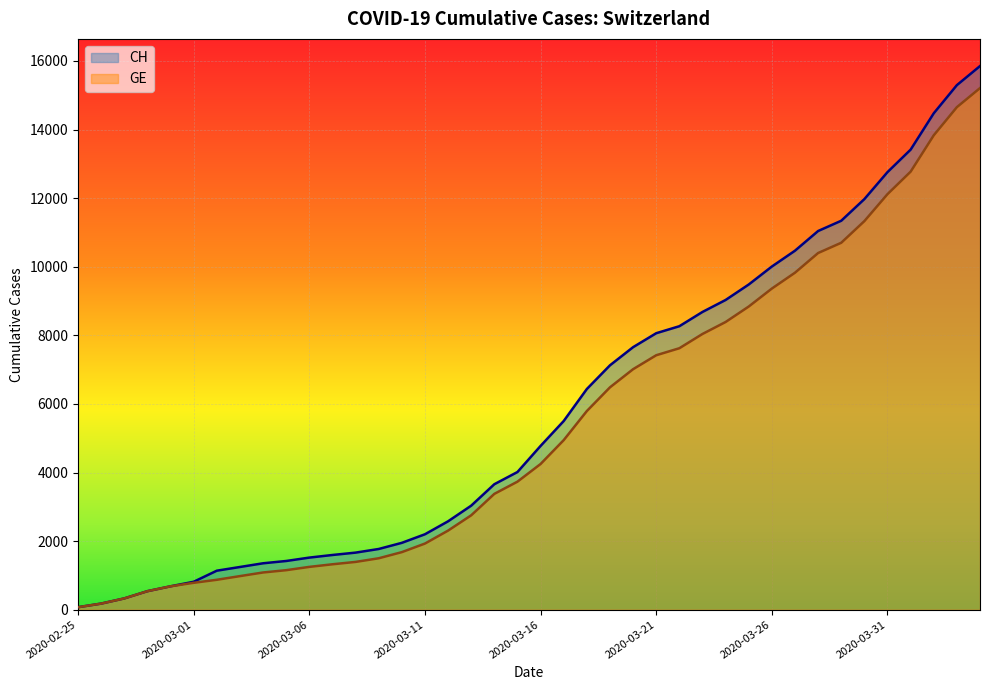

At which label does GE first exceed 4248?

2020-03-17